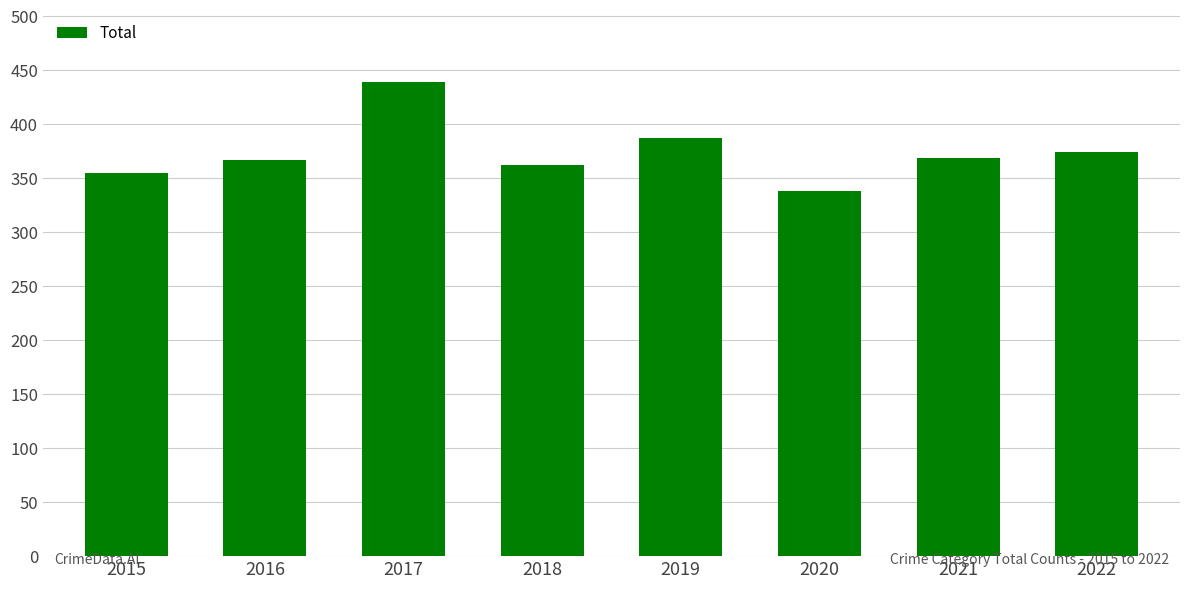

Is it true that the value at 2015 is 125?

False